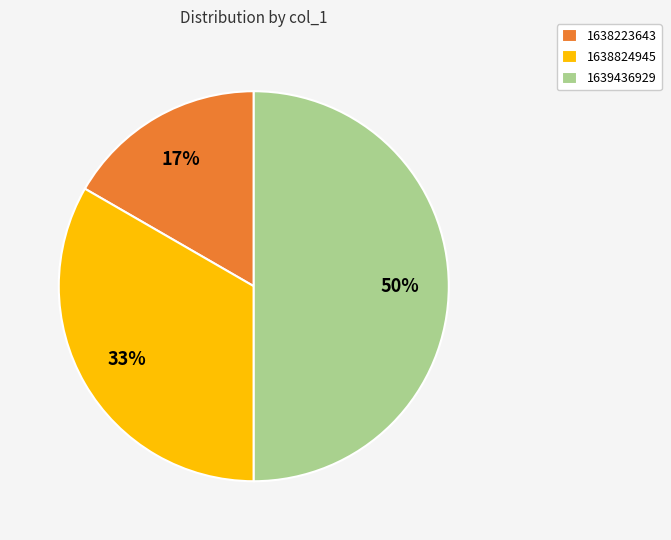

What is the smallest slice in the pie chart?

1638223643